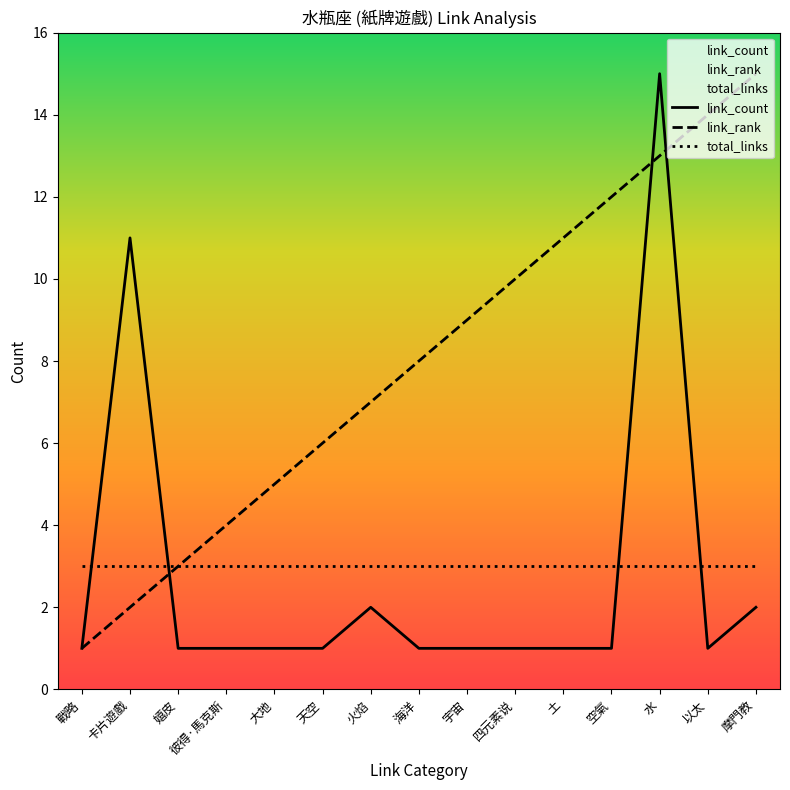

What value does the total_links series have at 四元素说?

3